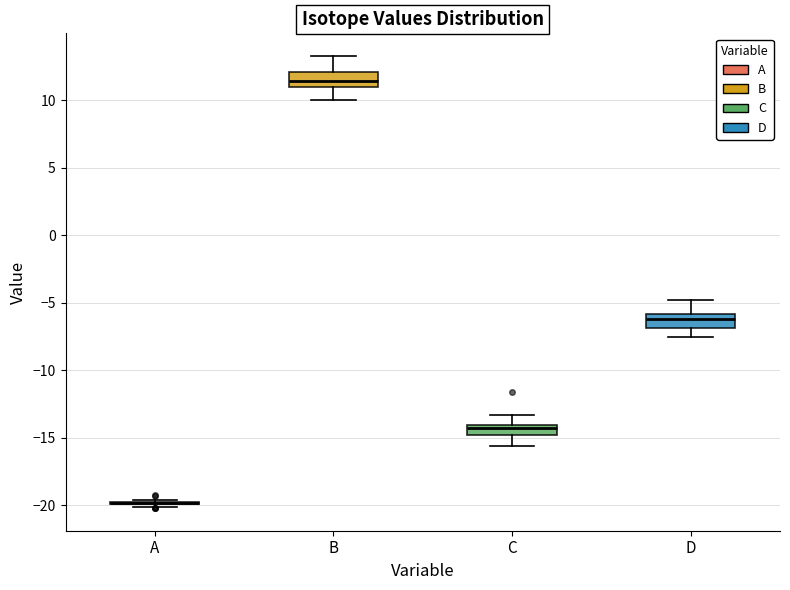

Where does the lower whisker of the box for C end on the y-axis? The values are not printed on the chart, so give them approximately, as read against the axis.

-15.5